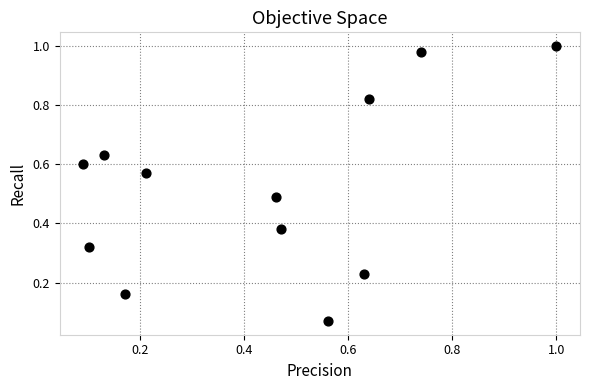

What is the range of X values (max minus min)?

0.9